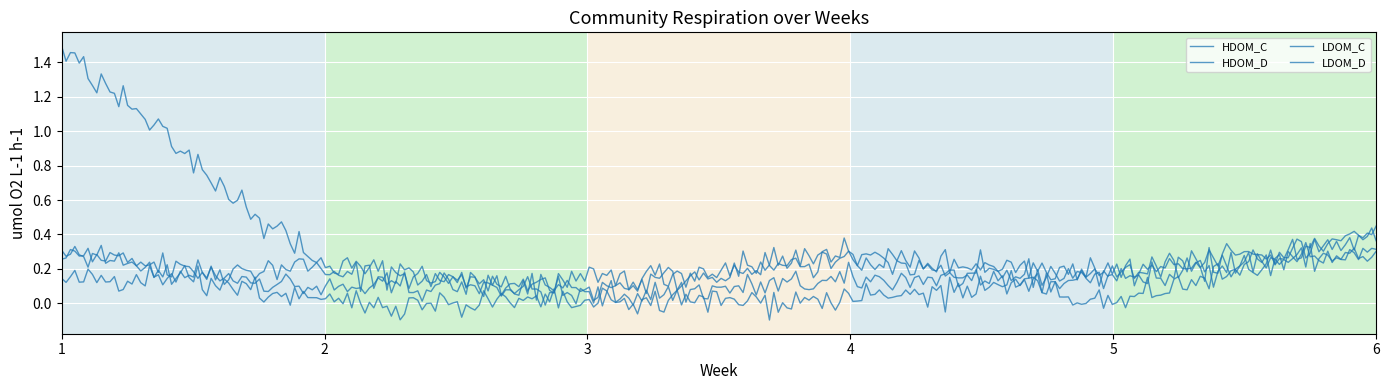

At which label does HDOM_D reach its peak?

6